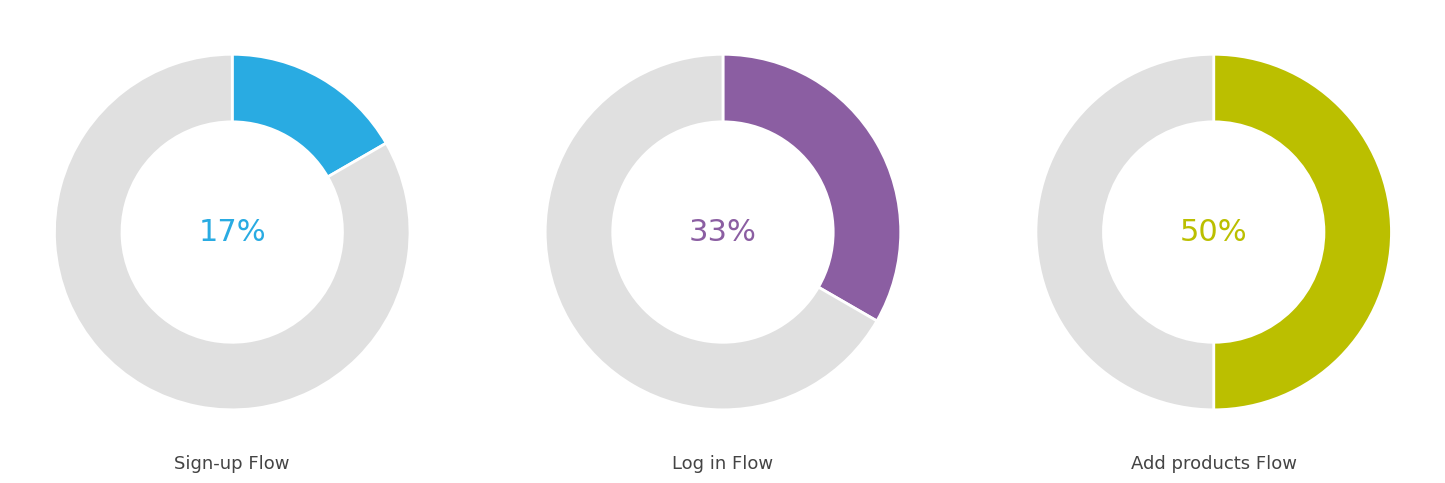

How many slices are in this pie chart?

3